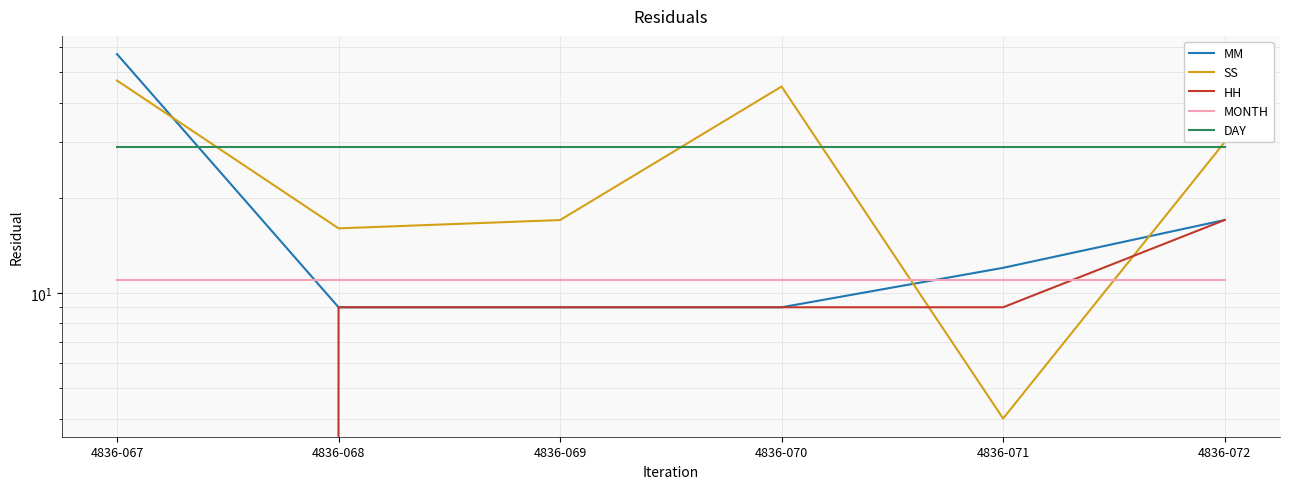

Reading right to left, list all the values displayed in this chart.

MM: 4836-072=17	4836-071=12	4836-070=9	4836-069=9	4836-068=9	4836-067=57
SS: 4836-072=30	4836-071=4	4836-070=45	4836-069=17	4836-068=16	4836-067=47
HH: 4836-072=17	4836-071=9	4836-070=9	4836-069=9	4836-068=9	4836-067=0
MONTH: 4836-072=11	4836-071=11	4836-070=11	4836-069=11	4836-068=11	4836-067=11
DAY: 4836-072=29	4836-071=29	4836-070=29	4836-069=29	4836-068=29	4836-067=29